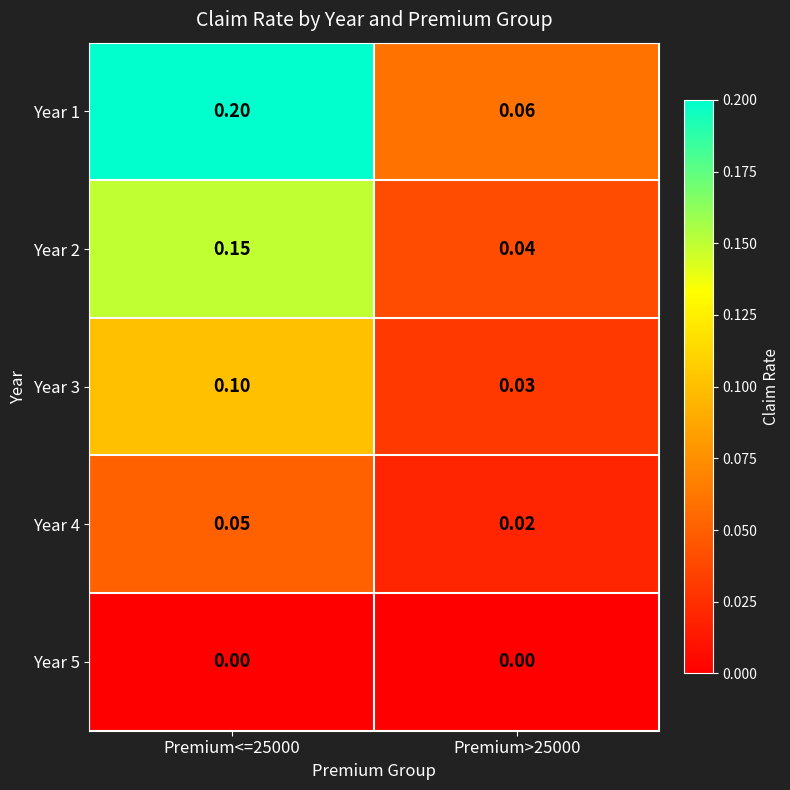

Is the value of Year 3 at Premium<=25000 greater than the value of Year 1 at Premium<=25000?

No